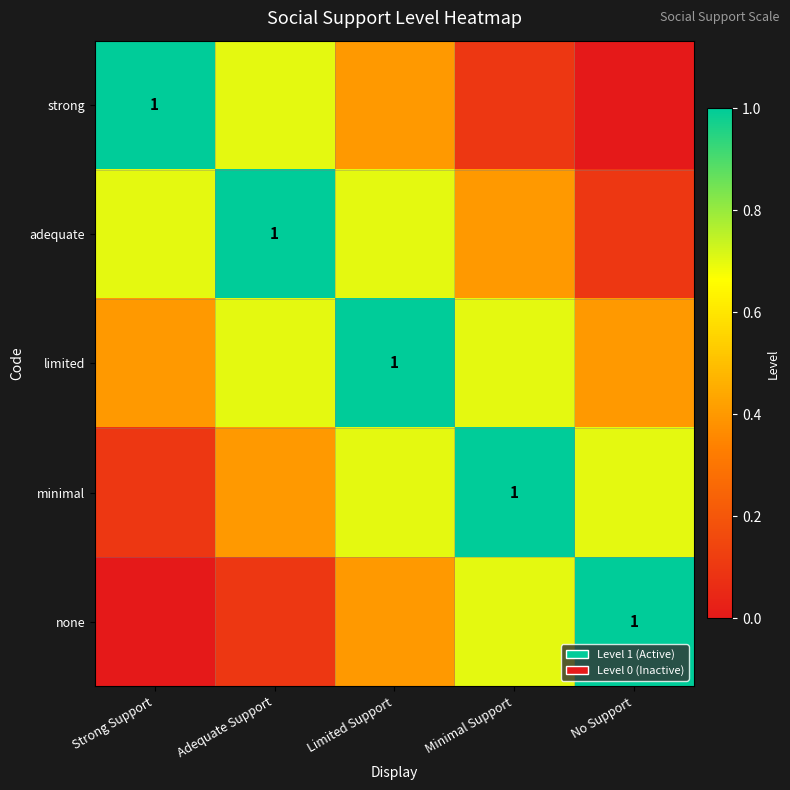

At which category is the sum across all series the highest?

Limited Support